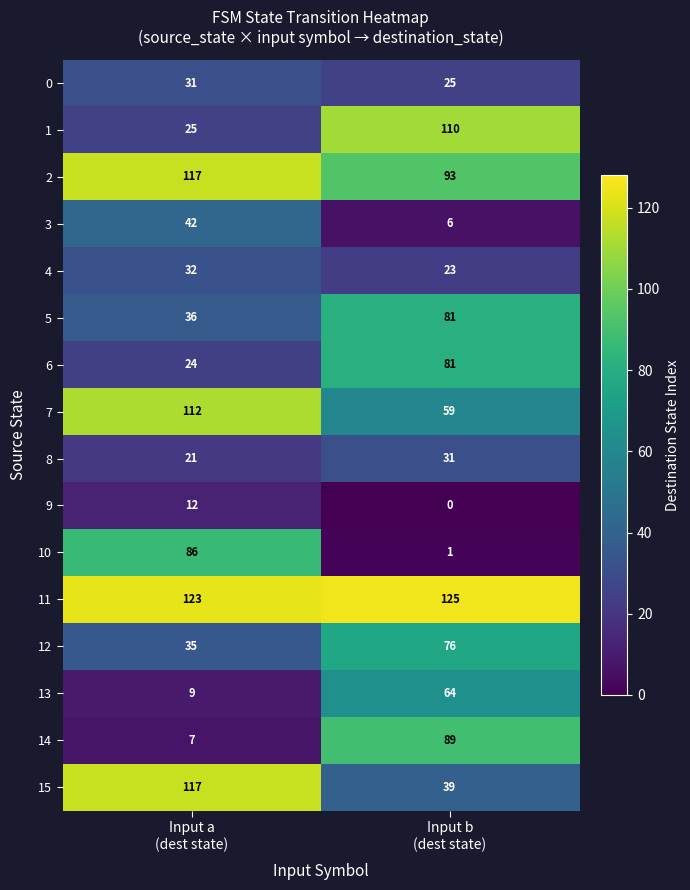

What is the difference between the maximum and minimum values in the 8 series?

10